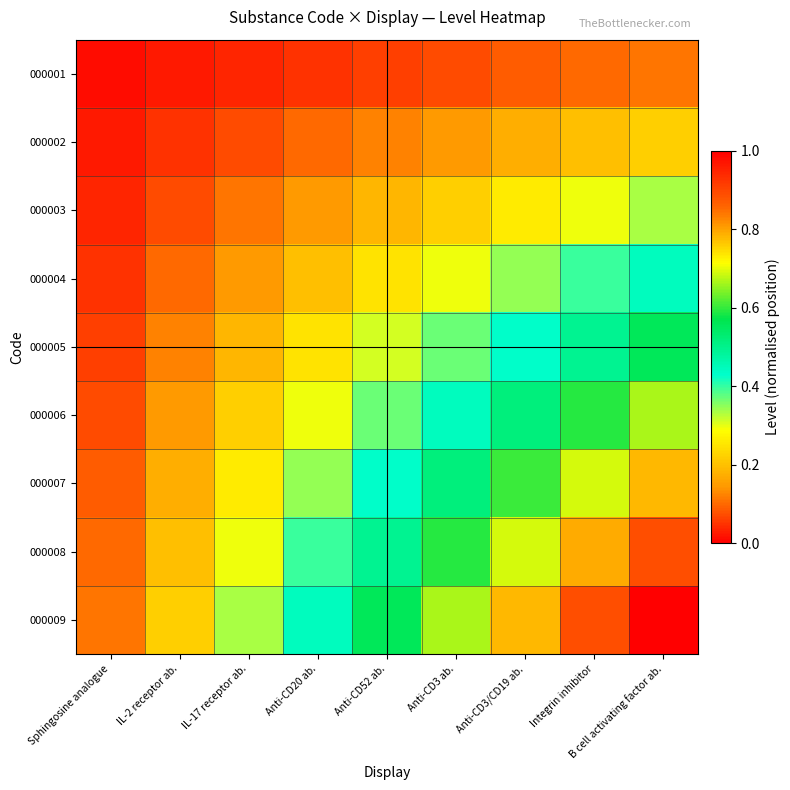

Count the number of categories in the chart.

9